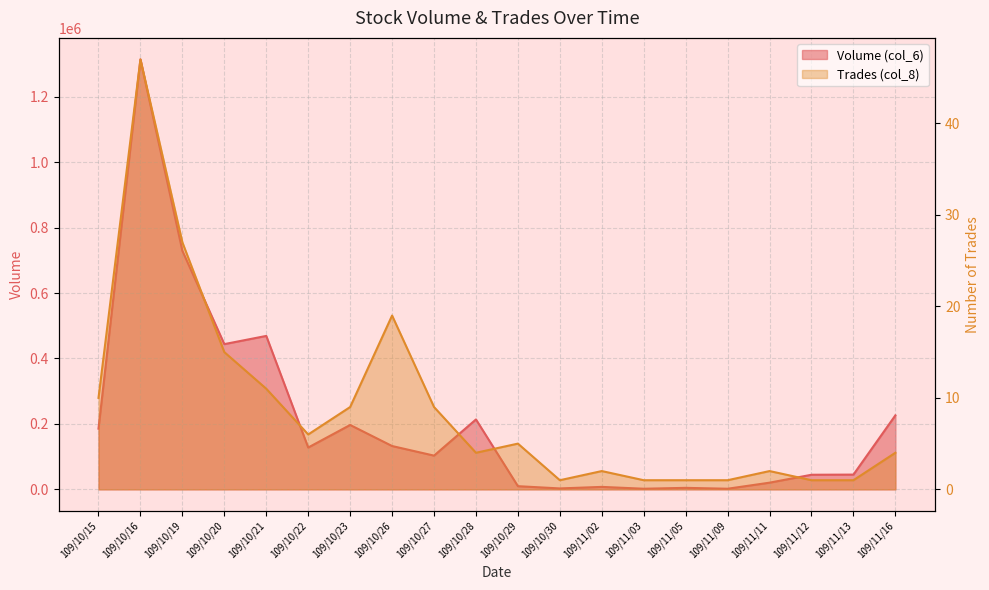

List the labels in order of Volume (col_6) value, largest first.

109/10/16, 109/10/19, 109/10/21, 109/10/20, 109/11/16, 109/10/28, 109/10/23, 109/10/15, 109/10/26, 109/10/22, 109/10/27, 109/11/13, 109/11/12, 109/11/11, 109/10/29, 109/11/02, 109/11/05, 109/10/30, 109/11/03, 109/11/09